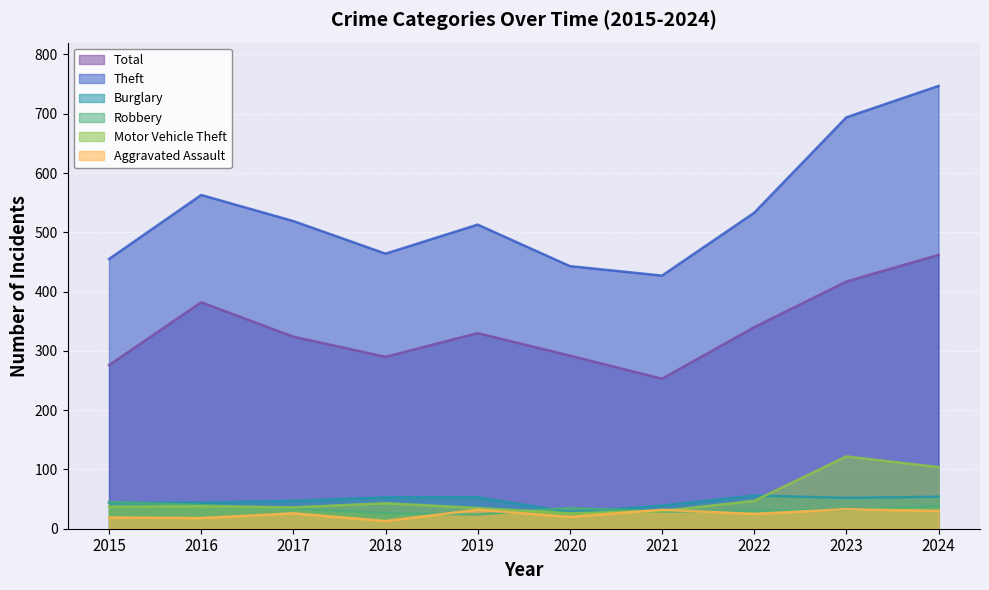

Is the value of Burglary at 2017 greater than the value of Theft at 2017?

No